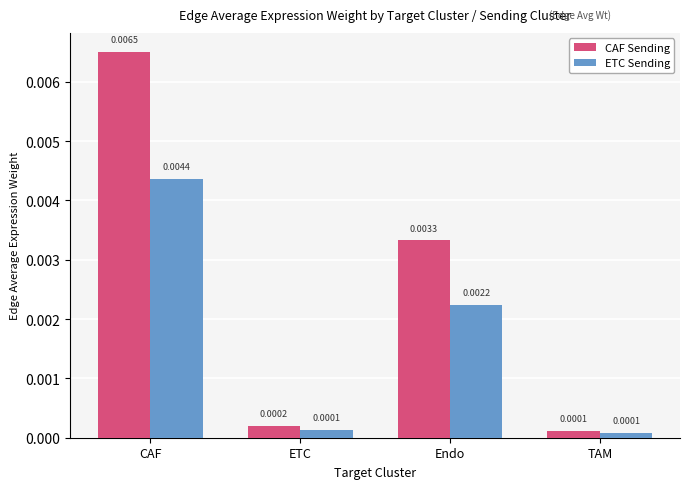

Where is CAF Sending nearest to the value 0?

TAM